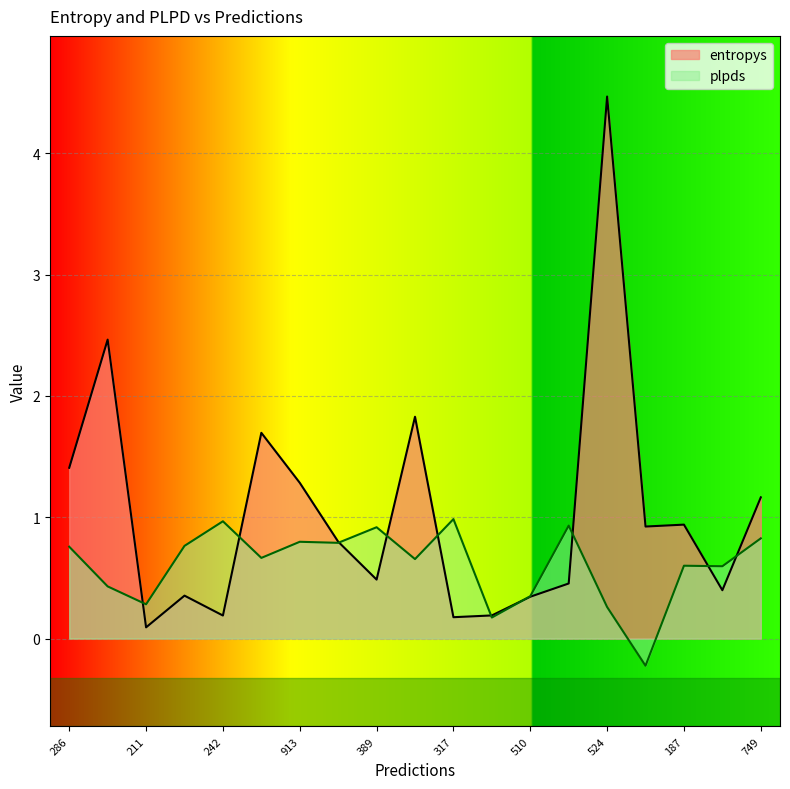

How many intersections are there between plpds and entropys?

10